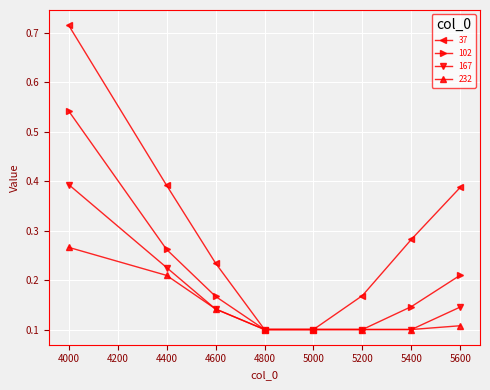

True or false: 167 has a value of 0.2 at 4800.

False